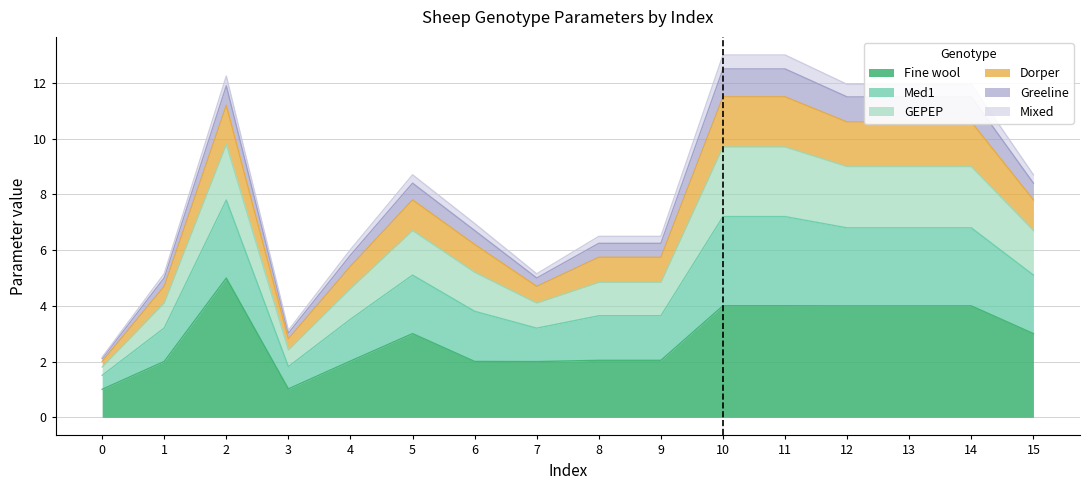

What is the difference between the maximum and second lowest values in the Fine wool series?

4.0